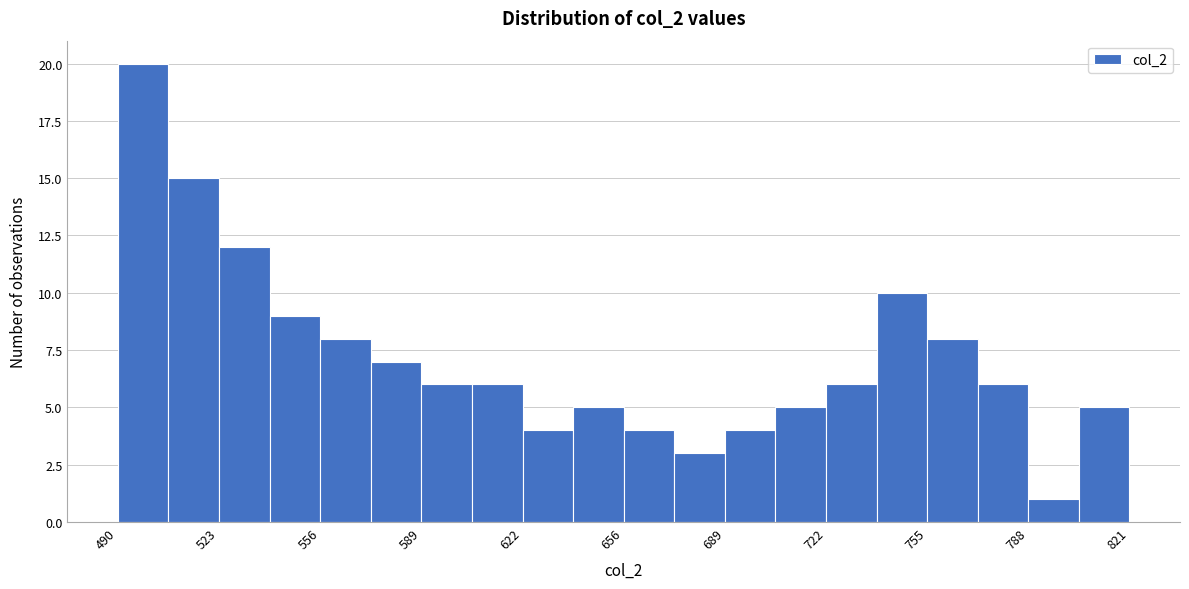

Read against the x-axis, roughly where is the centre of the tallest bar?

500